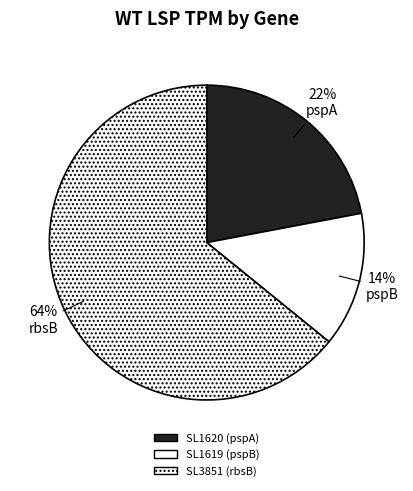

Which category has the smallest portion of the pie?

SL1619